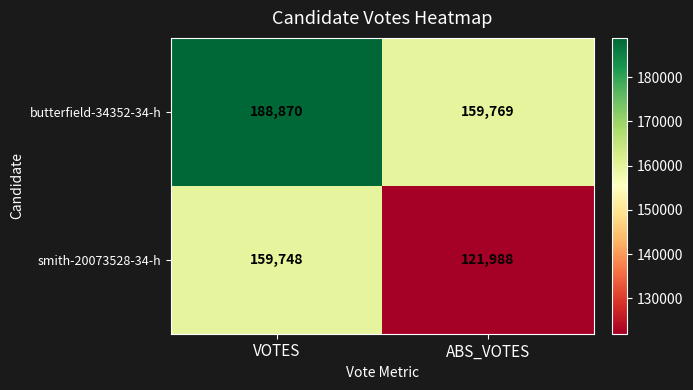

Which label corresponds to the smallest value in the chart?

ABS_VOTES